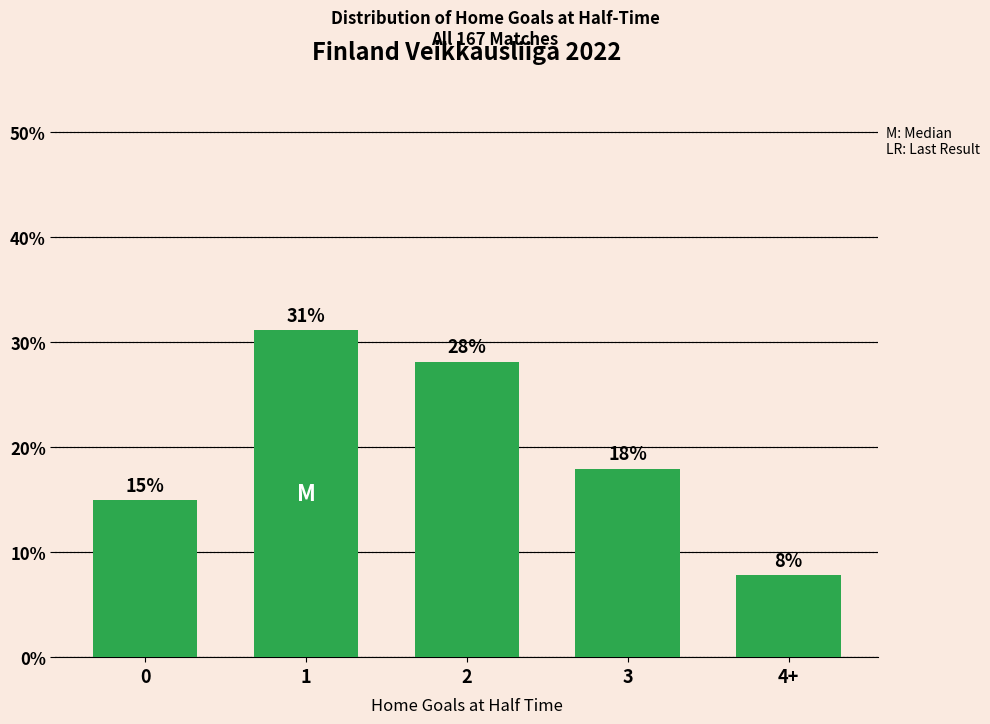

What is the smallest value displayed?

7.8